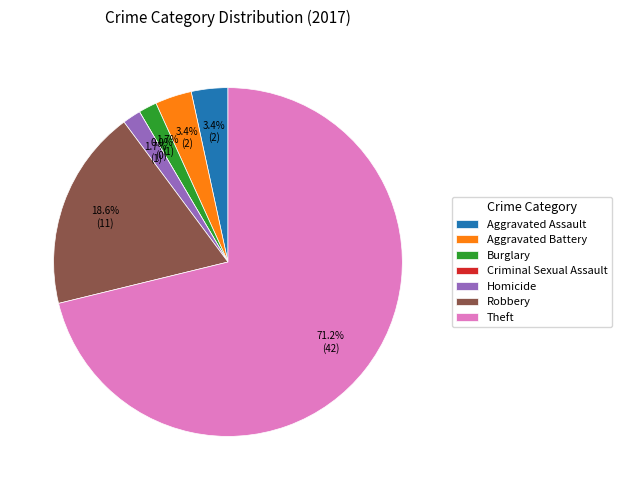

The Burglary slice represents 2% of the pie. True or false?

True